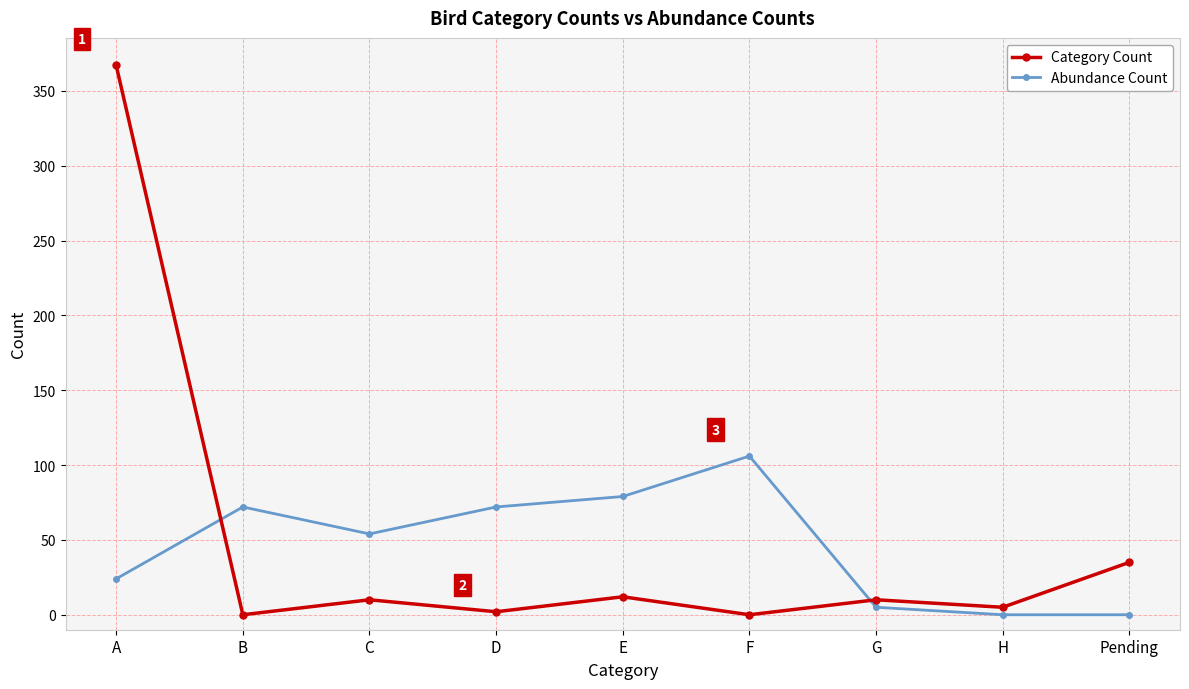

The value of Abundance Count at A is 24. True or false?

True